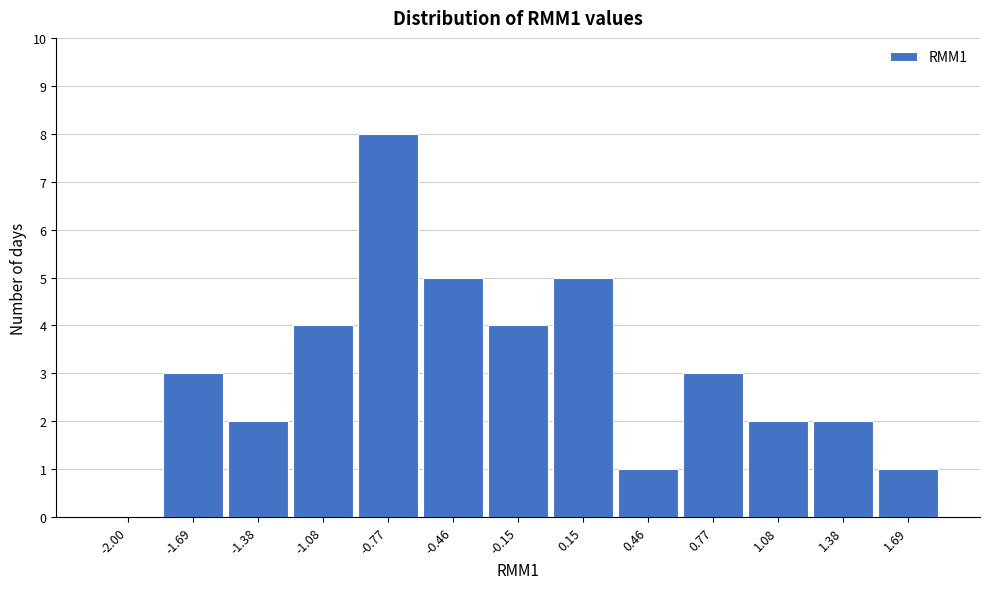

Reading left to right, what are all the values shown in this chart?

-2.00=0	-1.69=3	-1.38=2	-1.08=4	-0.77=8	-0.46=5	-0.15=4	0.15=5	0.46=1	0.77=3	1.08=2	1.38=2	1.69=1